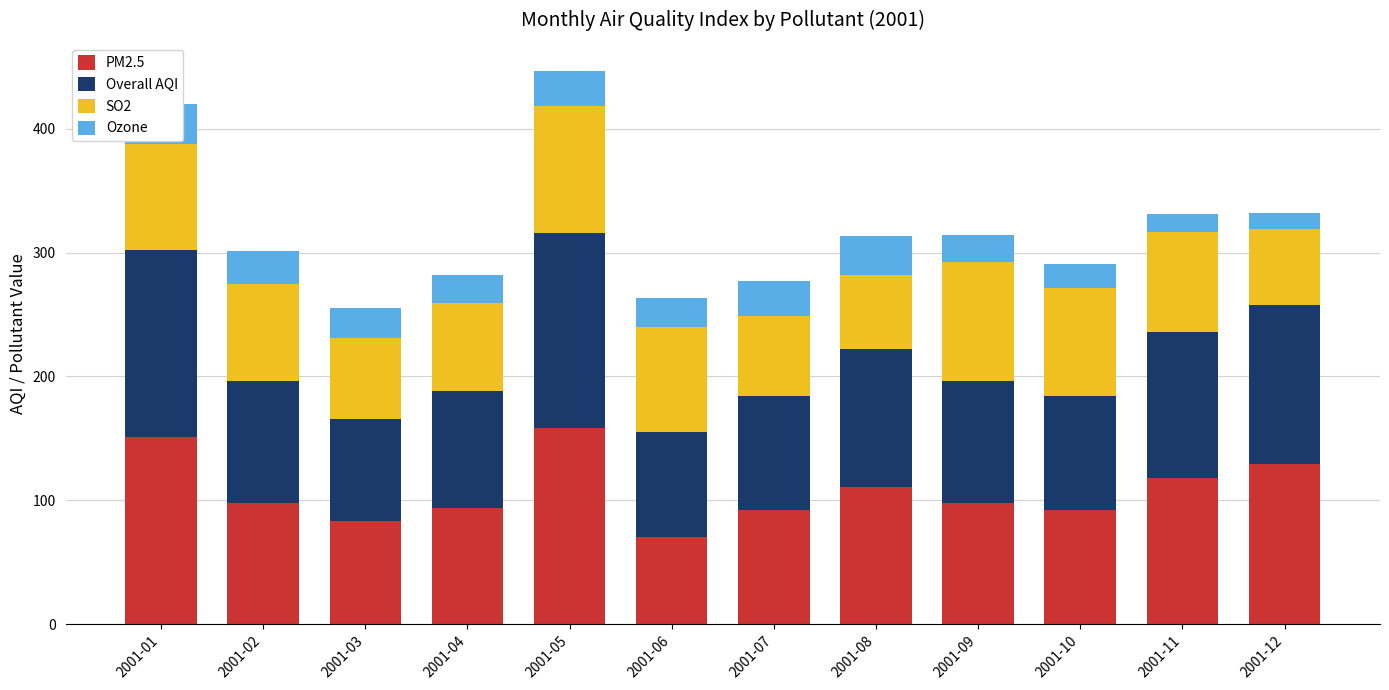

What is the value of the Overall AQI bar at the 2nd from the left?

98